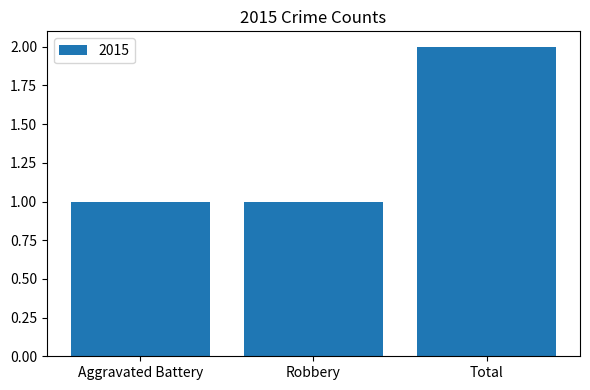

Are the bars horizontal?

No